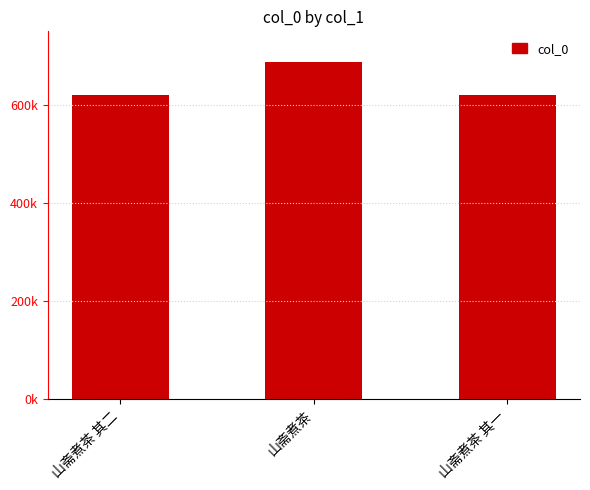

Reading right to left, what are all the values shown in this chart?

619780	686851	619781